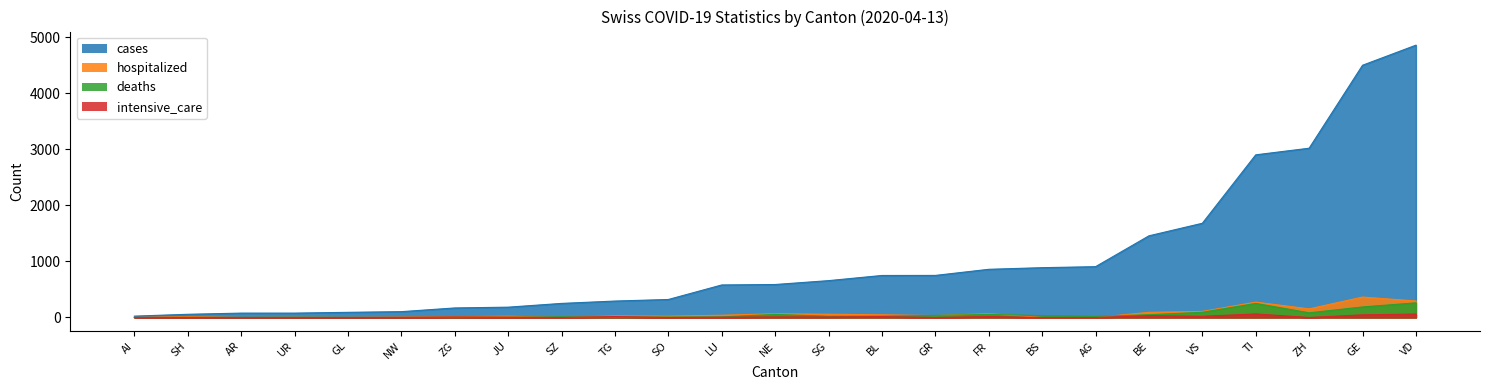

How many interior local valleys does the deaths series have?

6